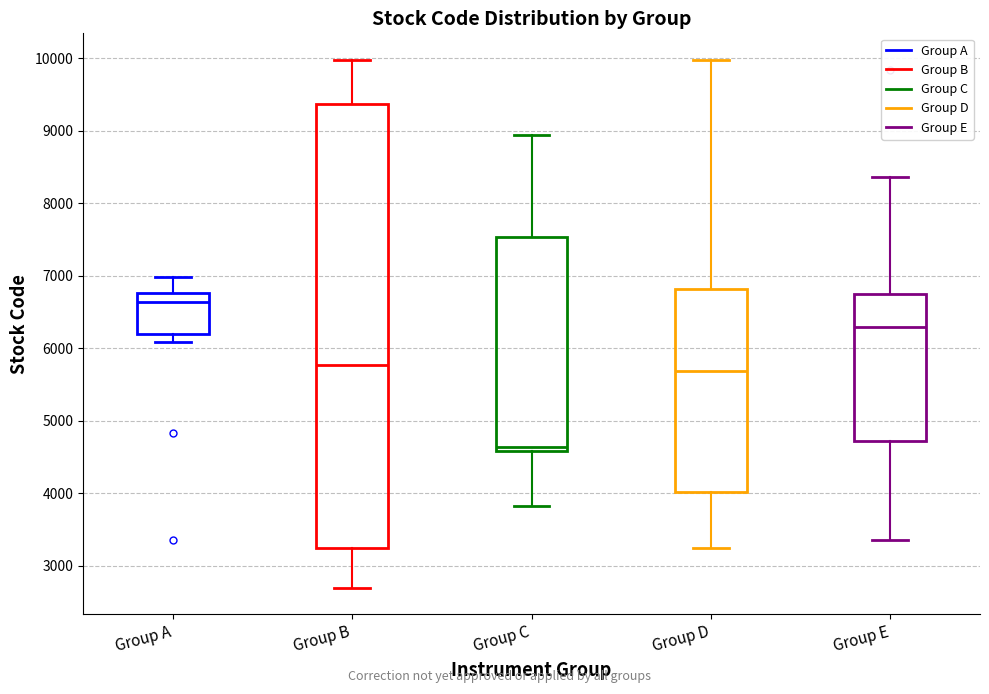

Which box has the lowest median line?

Group C